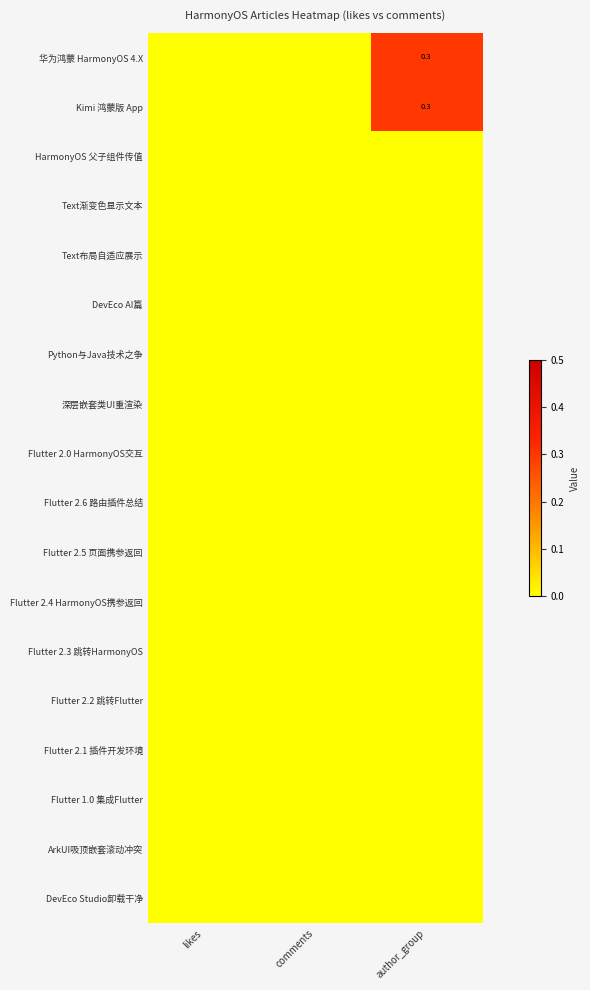

Which series has the largest range (max minus min)?

华为鸿蒙 HarmonyOS 4.X